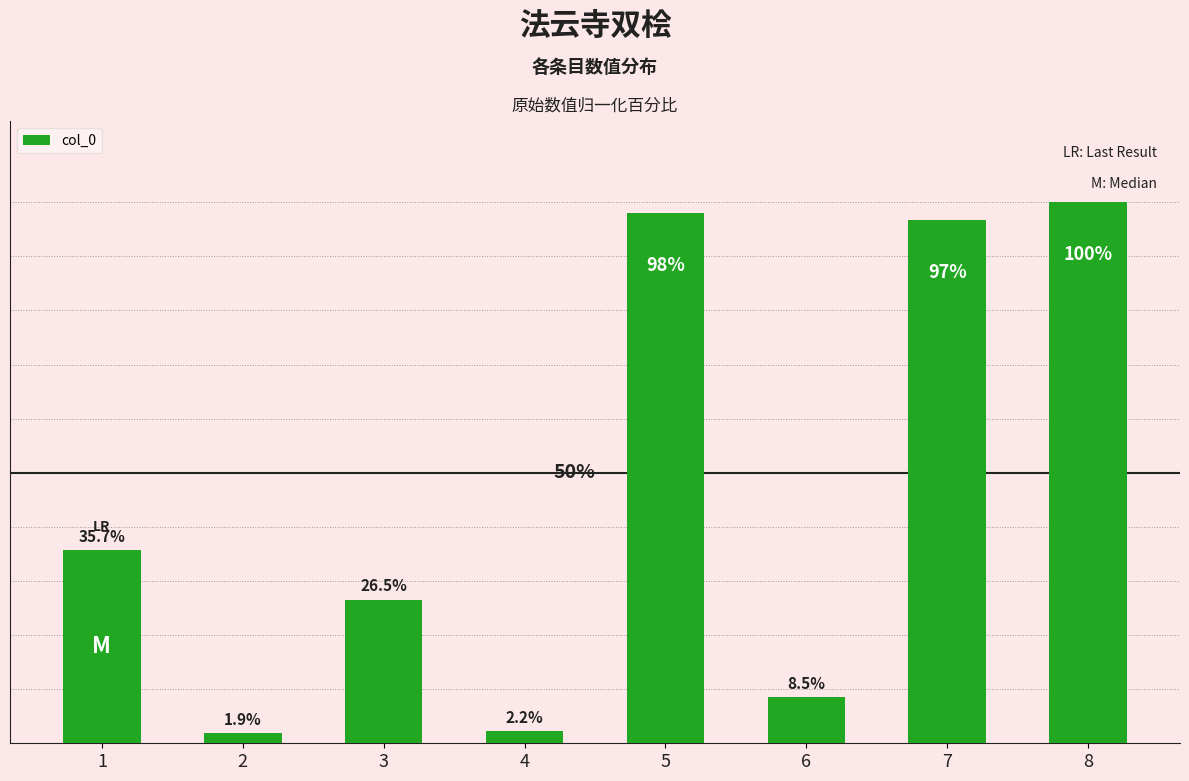

What is the difference between the maximum and second lowest values?

1163412